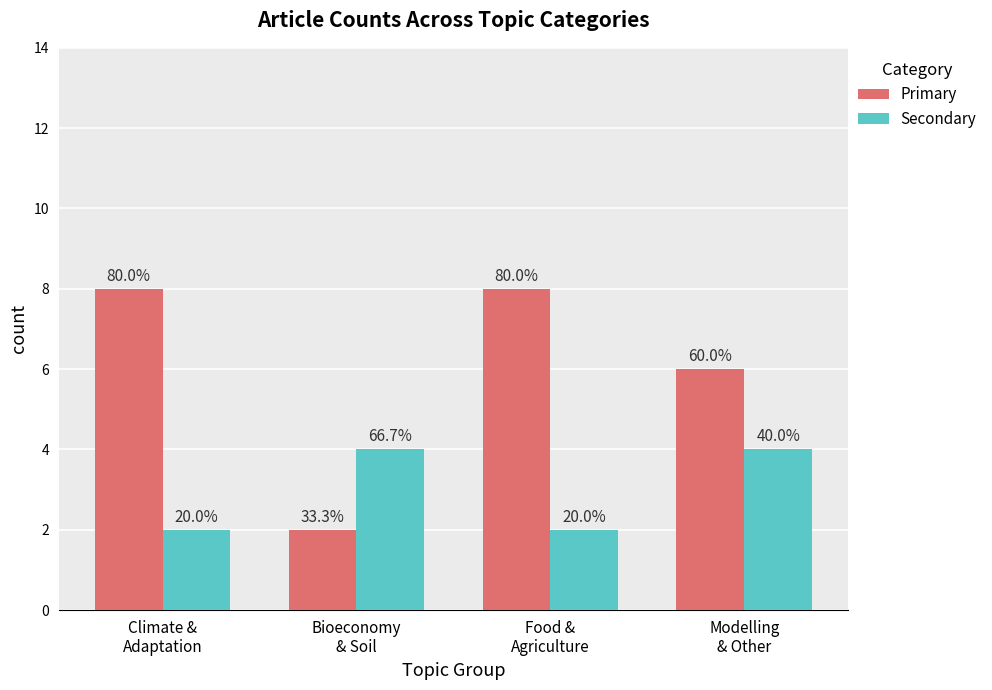

Where is Secondary nearest to the value 3?

Climate &
Adaptation